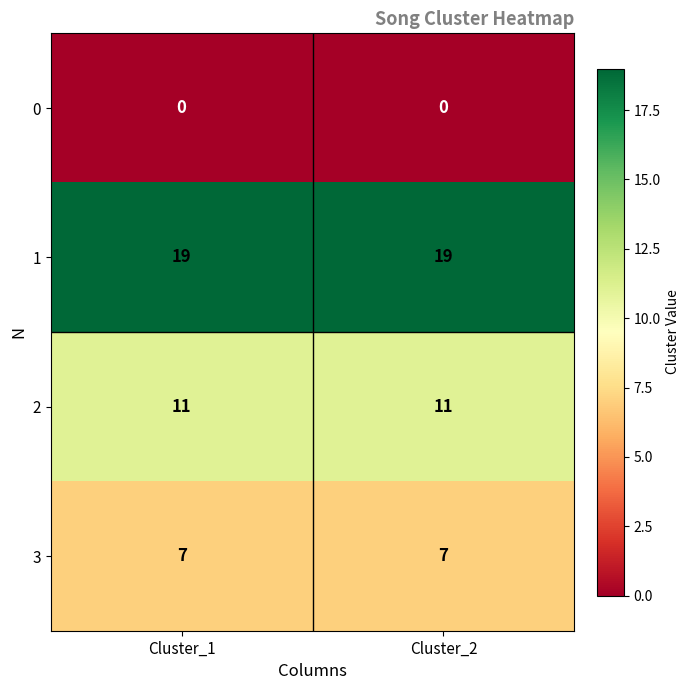

Rank the series at Cluster_2 from lowest to highest value.

0, 3, 2, 1